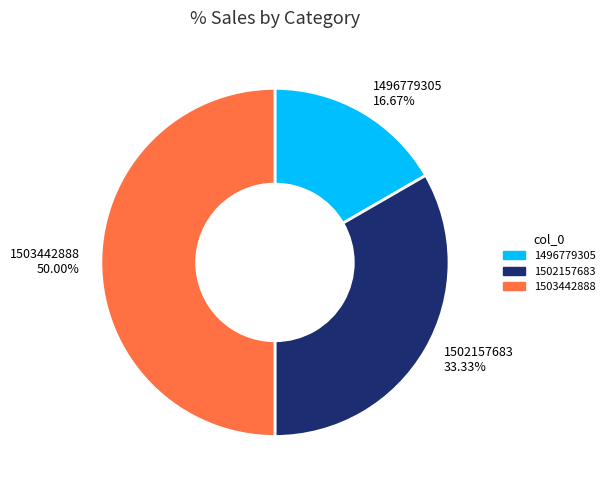

To the nearest percent, what percentage of the pie is 1496779305?

17%